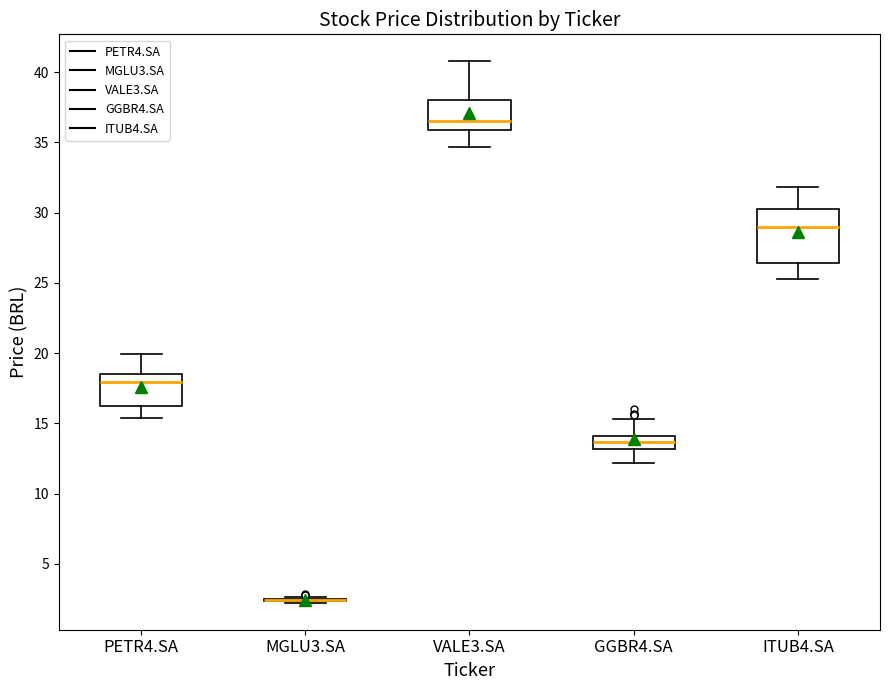

Reading left to right, transcribe this box plot: for each box, give where its median line is, the range the box spans, and where its two whiskers end, as read against the y-axis. The values are not printed on the chart, so give them approximately, as read against the axis.

PETR4.SA: median 18.0, box 16.0 to 18.5, whiskers 15.5 to 20.0
MGLU3.SA: box collapsed to a line at 2.5, whiskers 2.0 to 2.5
VALE3.SA: median 36.5, box 36.0 to 38.0, whiskers 34.5 to 41.0
GGBR4.SA: median 13.5, box 13.0 to 14.0, whiskers 12.0 to 15.5
ITUB4.SA: median 29.0, box 26.5 to 30.0, whiskers 25.5 to 32.0